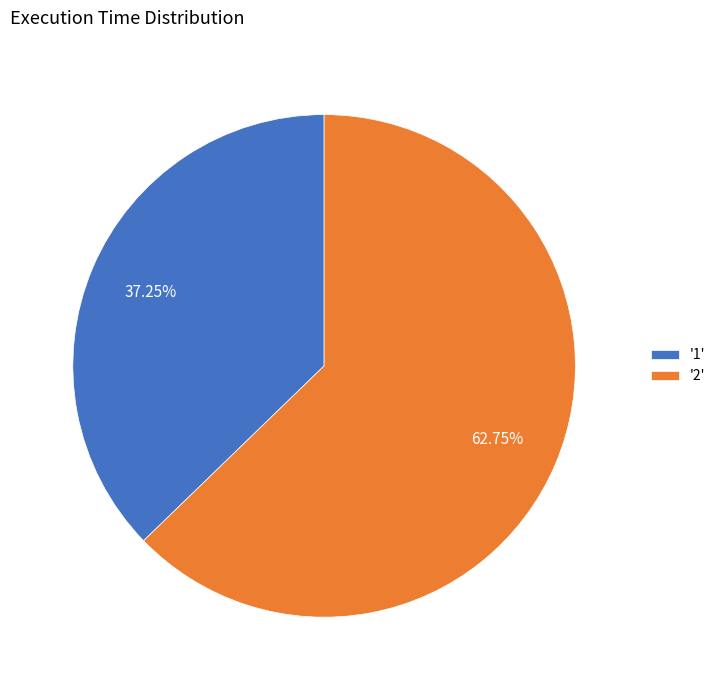

Which category has the smallest portion of the pie?

'1'